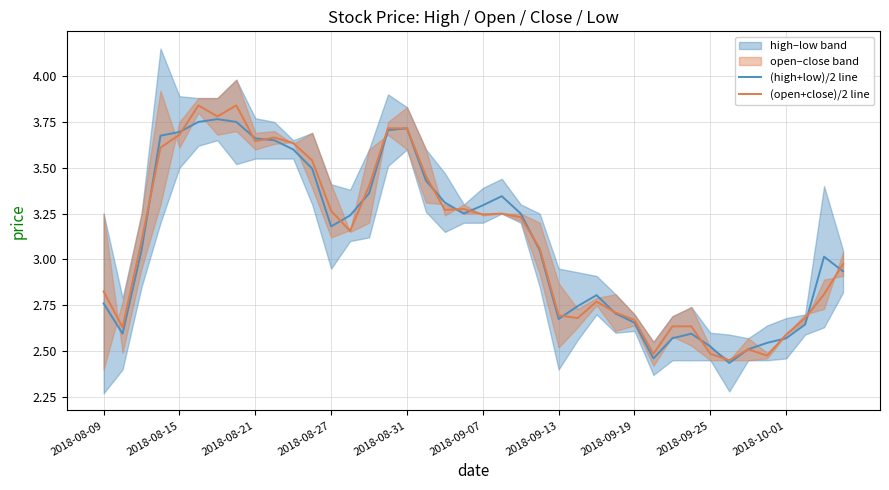

How many interior local valleys does the open series have?

6